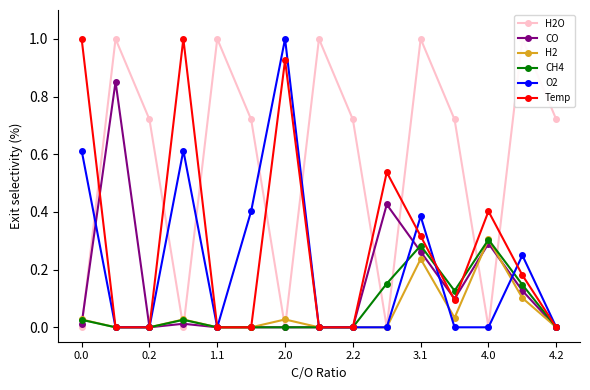

In CO, how many points are lower than both neighbors (excluding endpoints)?

2